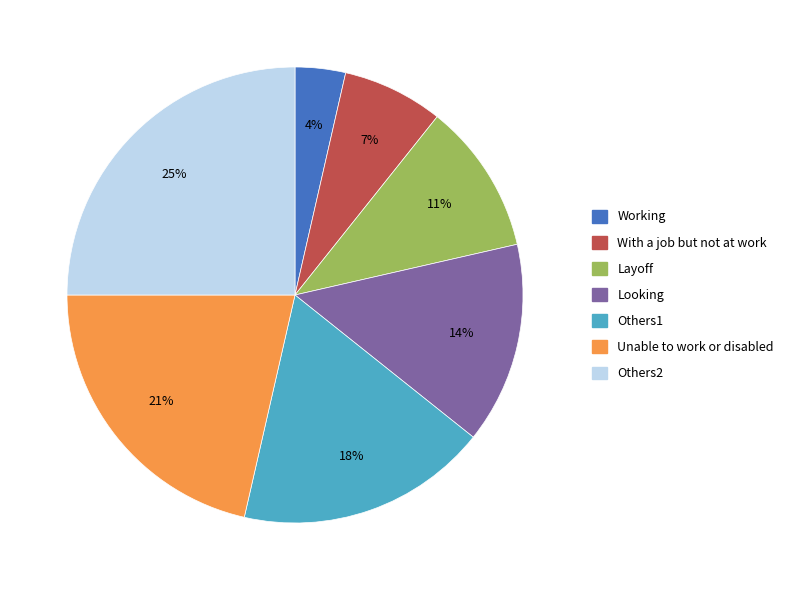

Is there any slice that represents more than half of the pie?

No